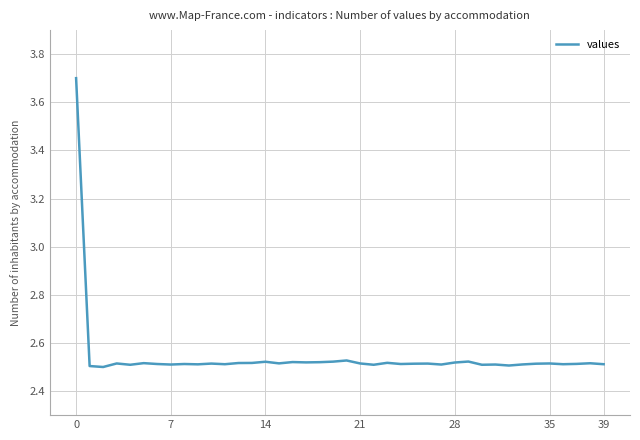

What is the greatest value displayed?

3.7